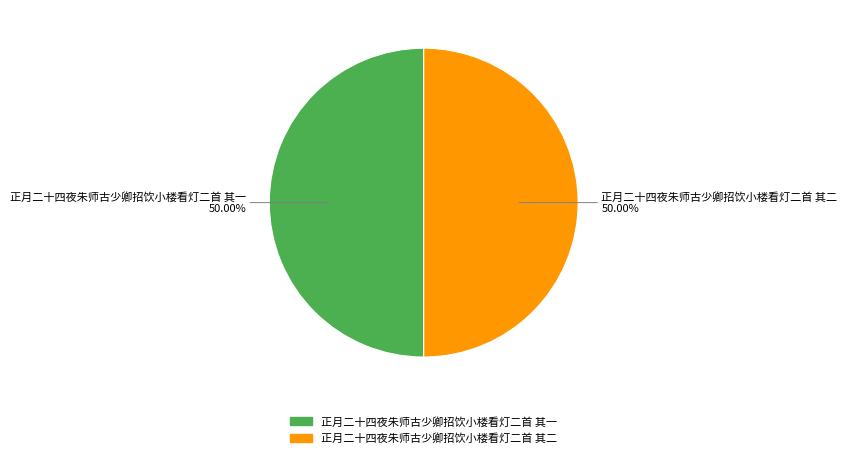

Is it true that 正月二十四夜朱师古少卿招饮小楼看灯二首 其一 is 50% of the pie?

True